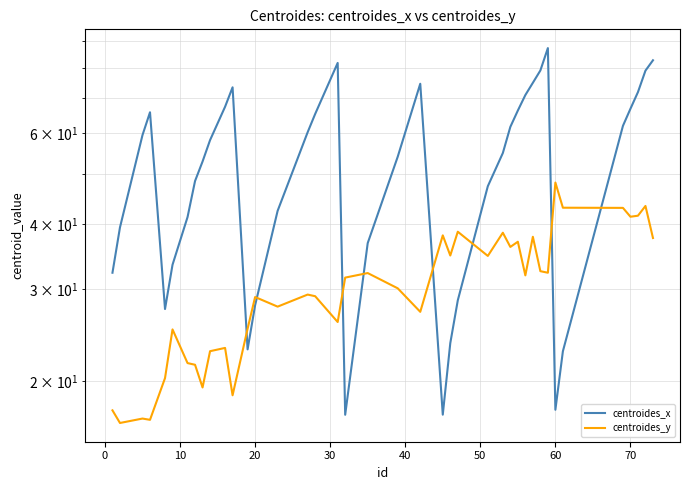

What is the difference between the second highest and minimum values in the centroides_x series?

65.6